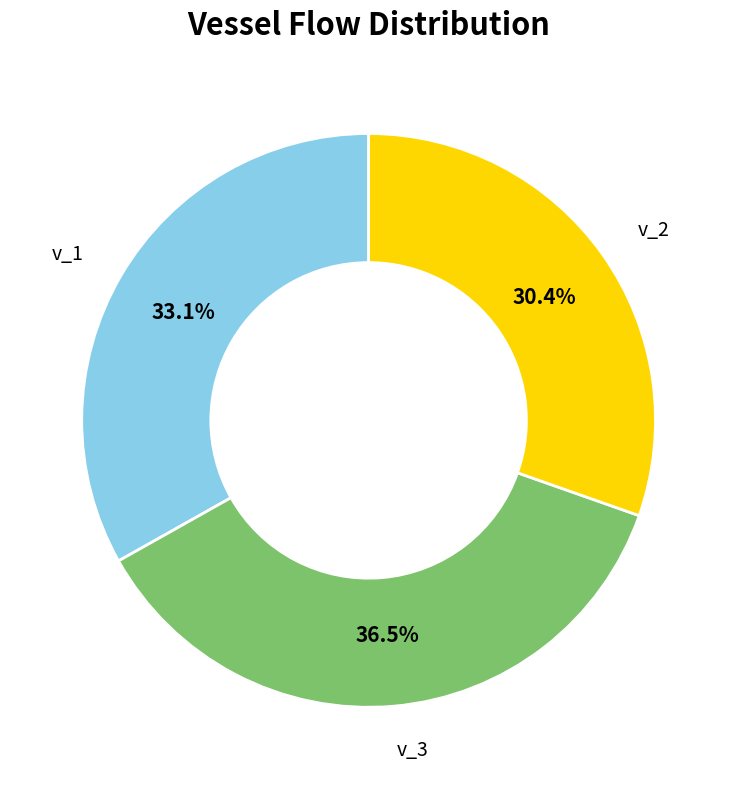

Between v_3 and v_1, which is larger?

v_3